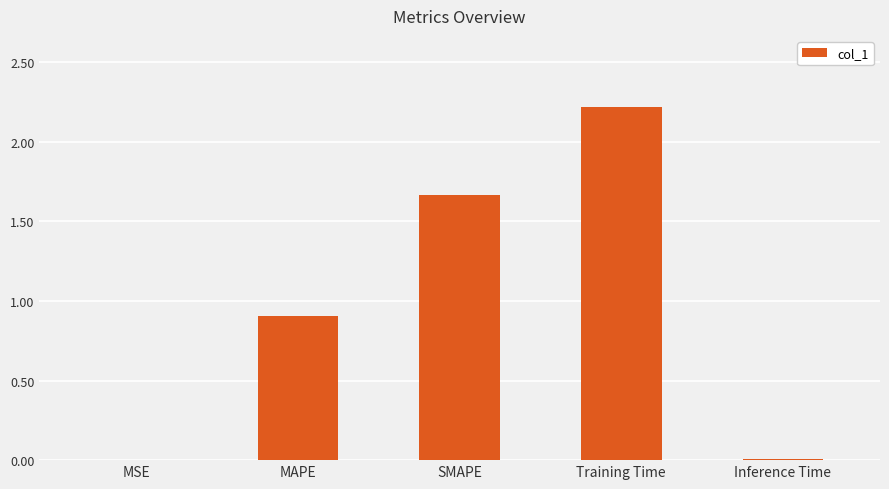

Where is the data nearest to the value 1?

MAPE